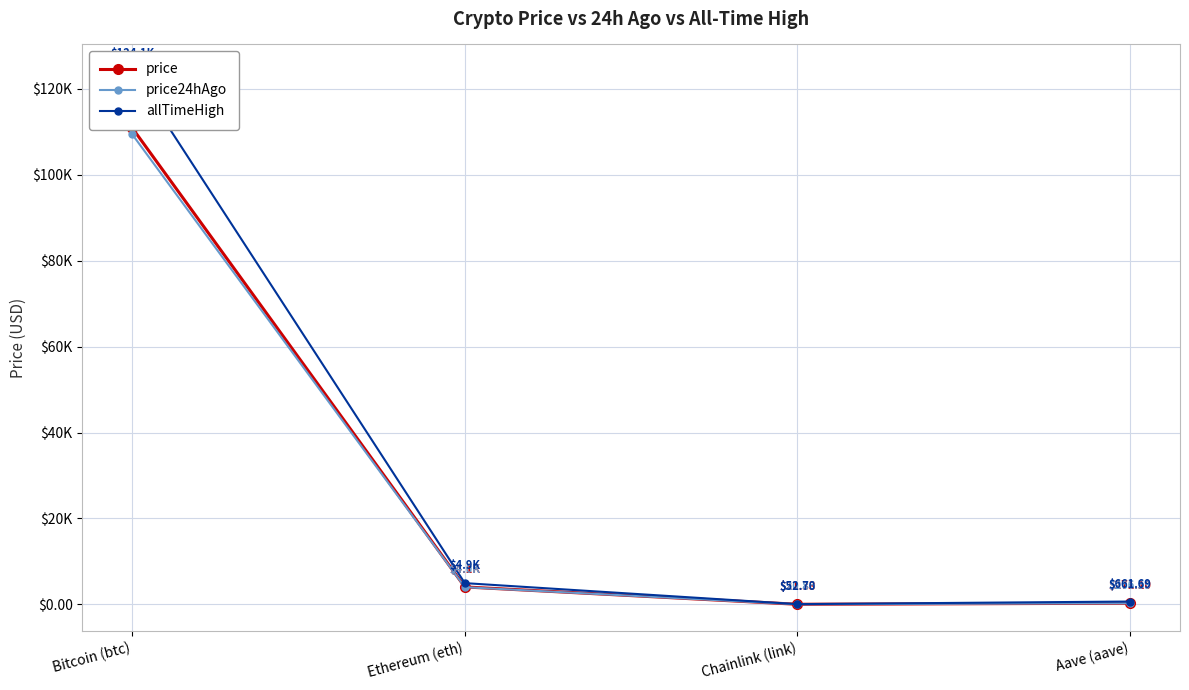

The allTimeHigh series shows 661.7 at Aave (aave). True or false?

True